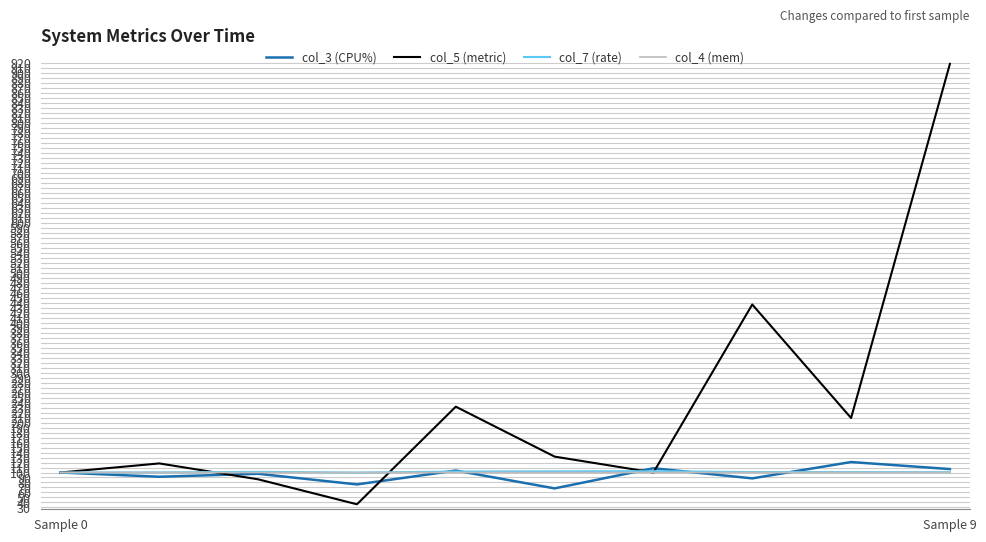

What is the highest value of the col_4 (mem) series?

100.0